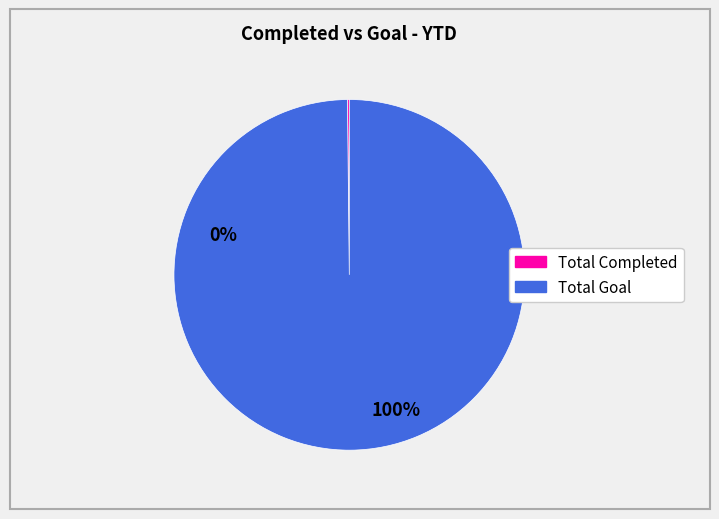

Which category has the biggest portion of the pie?

Total Goal